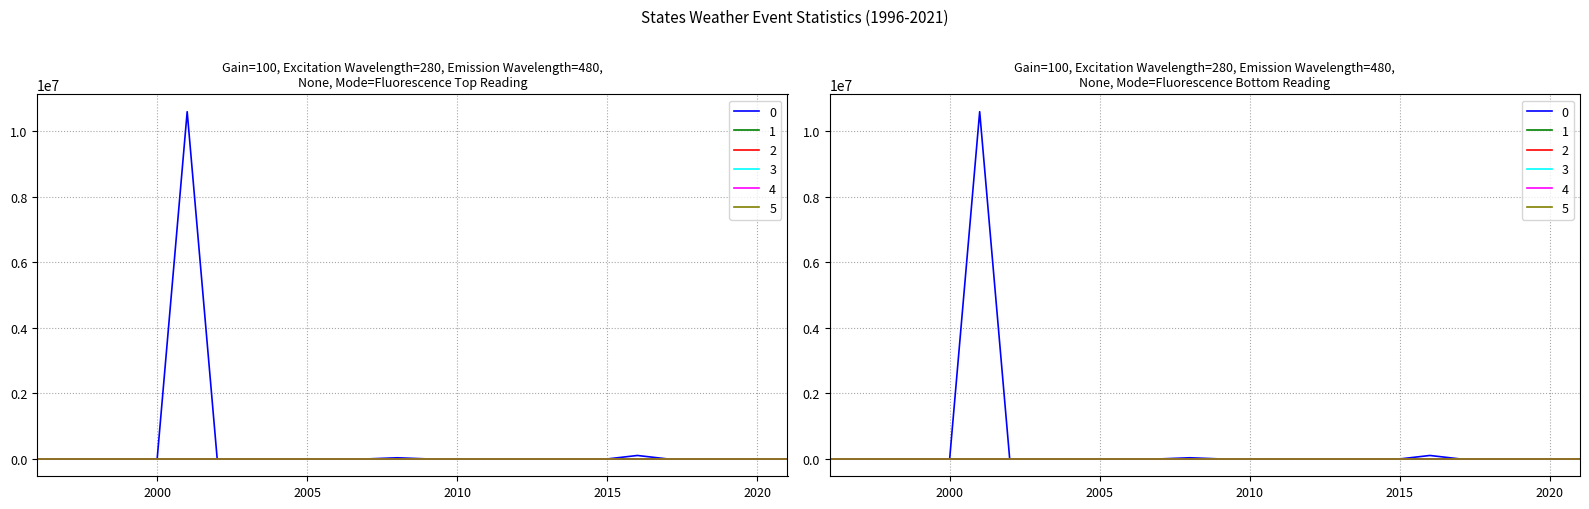

True or false: states_total_injuries_direct and states_total_injuries_indirect cross at least once.

False